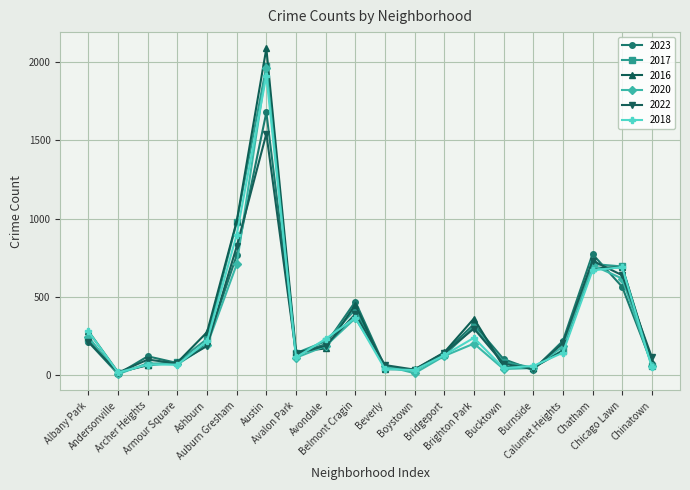

How many data points in 2020 are less than 185?

10